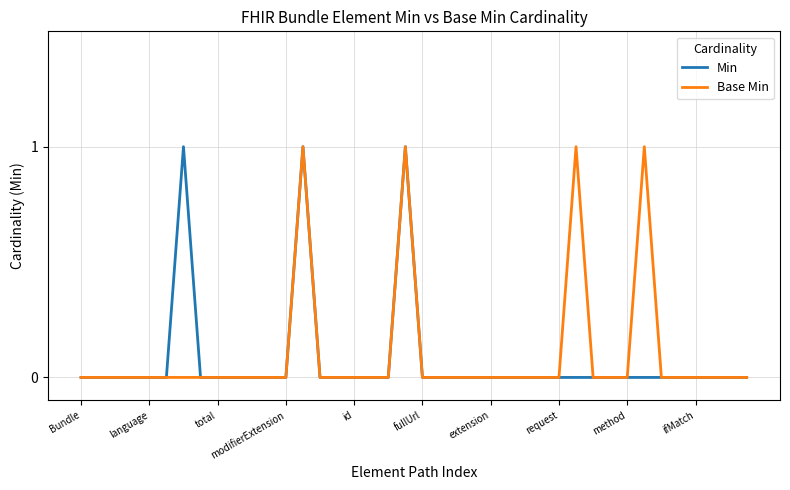

What are all the series names shown in the legend?

Min, Base Min